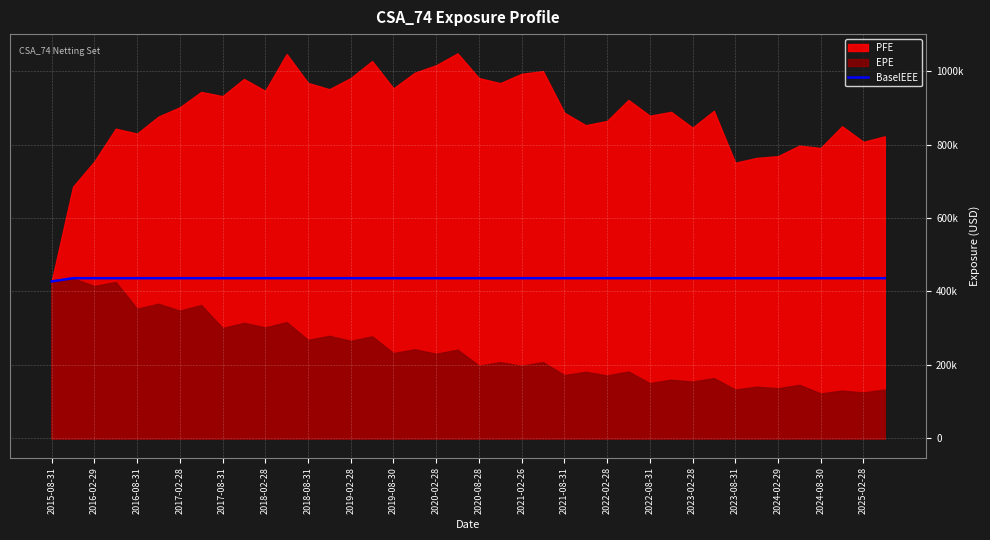

How many data points are less than 436173?

1